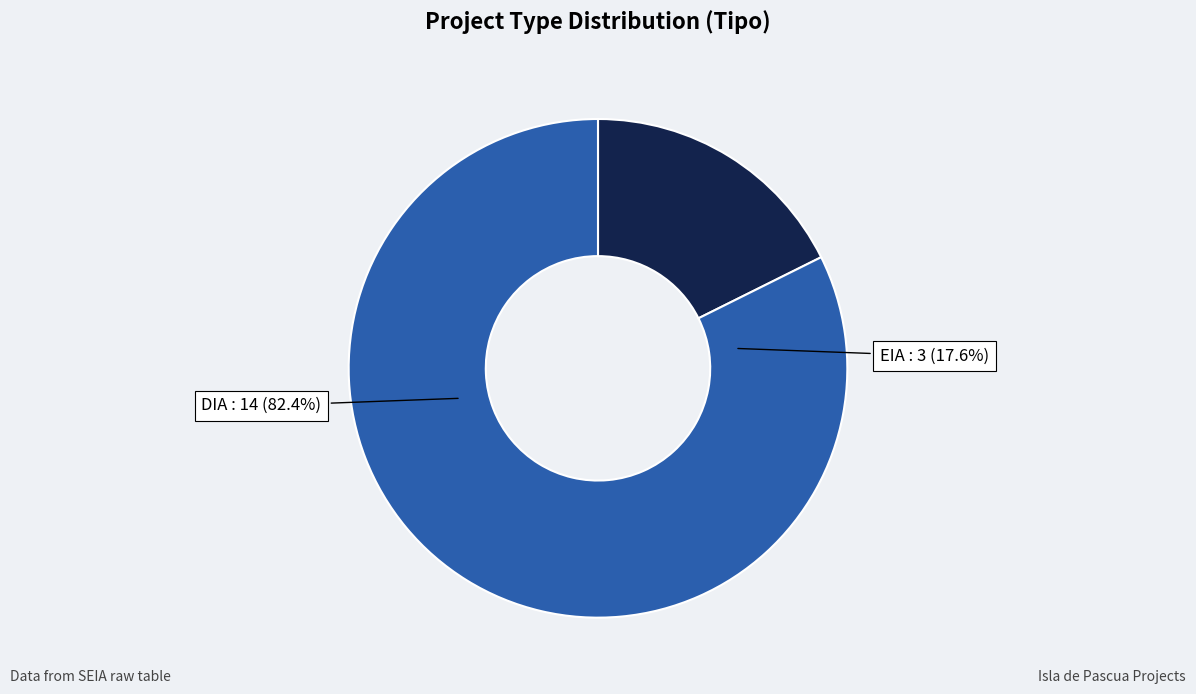

To the nearest percent, what percentage of the pie is DIA?

82%